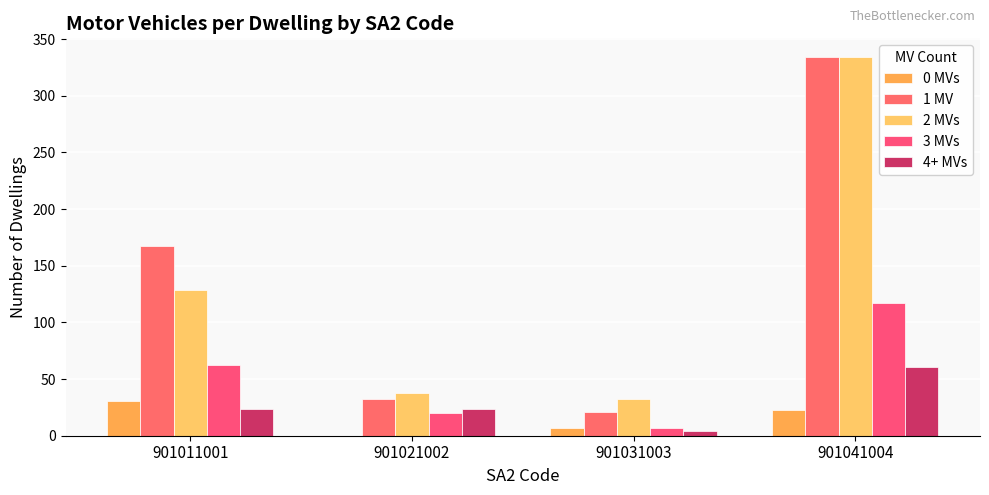

Rank the series at 901021002 from highest to lowest value.

2 MVs, 1 MV, 4+ MVs, 3 MVs, 0 MVs